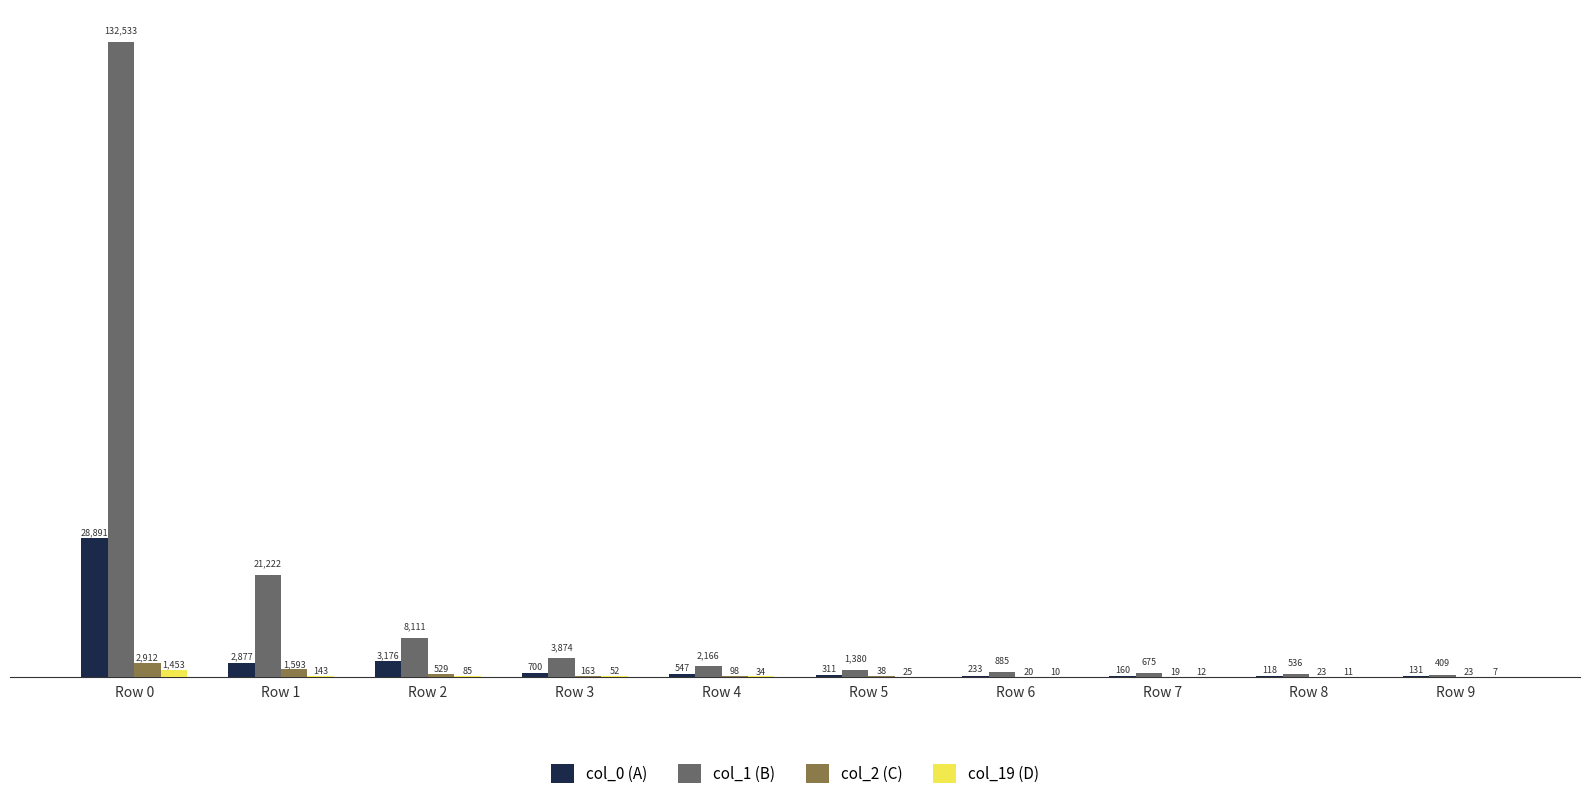

The col_1 (B) series shows 409 at Row 9. True or false?

True